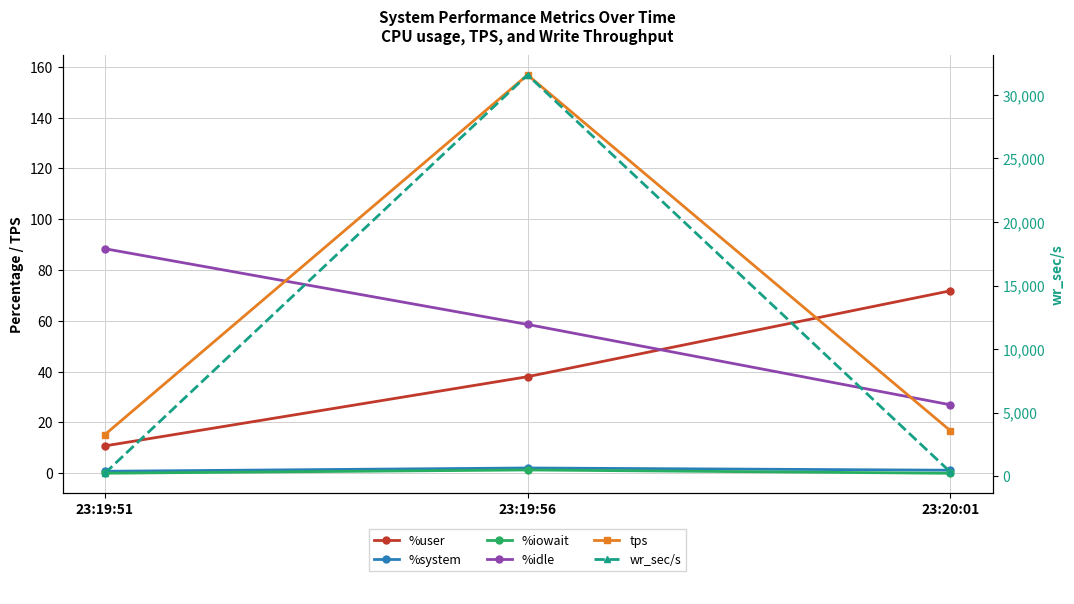

How many lines are shown in the chart?

6